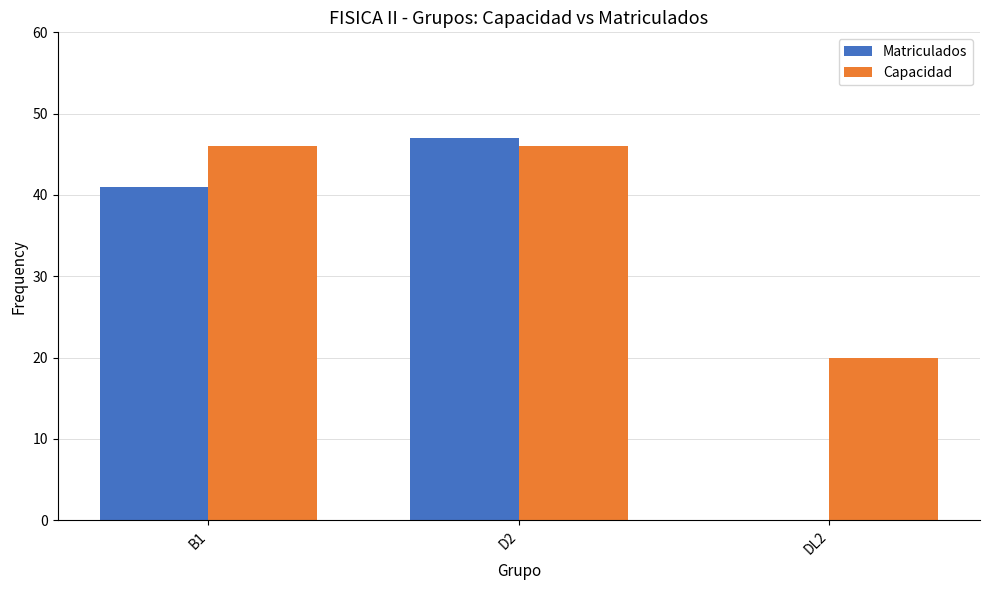

Between D2 and DL2, which series saw the biggest shift?

Matriculados